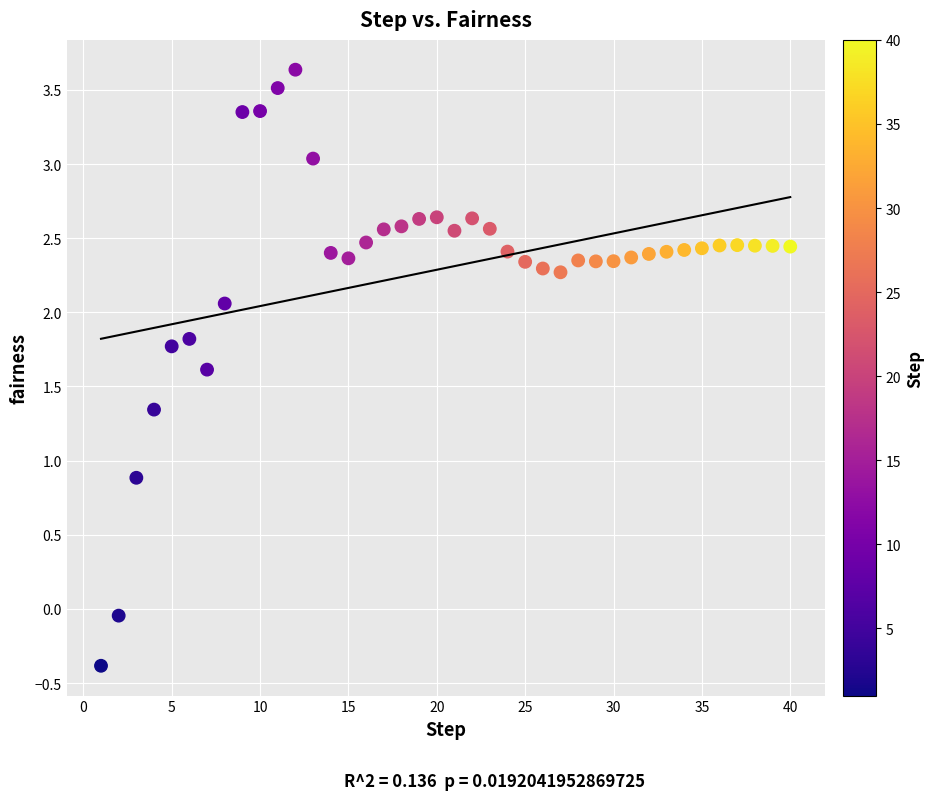

What Y value in the scatter plot is closest to 1?

0.9